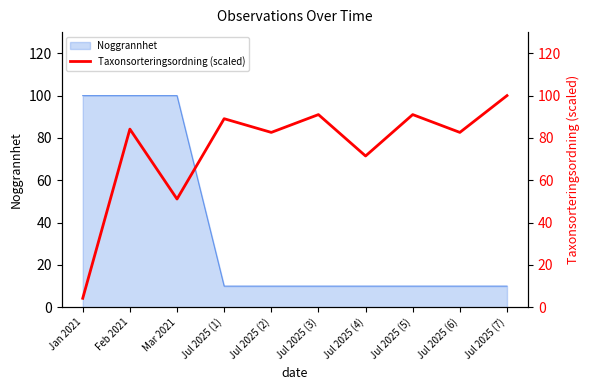

How many data points are above 84?

5